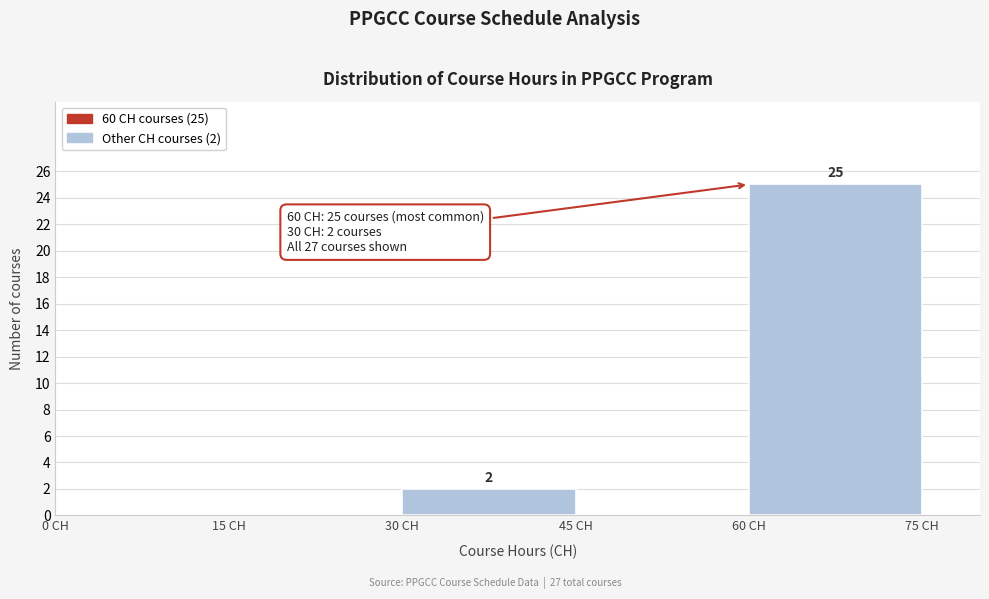

Over which range of the x-axis is the bar tallest?

60 to 75